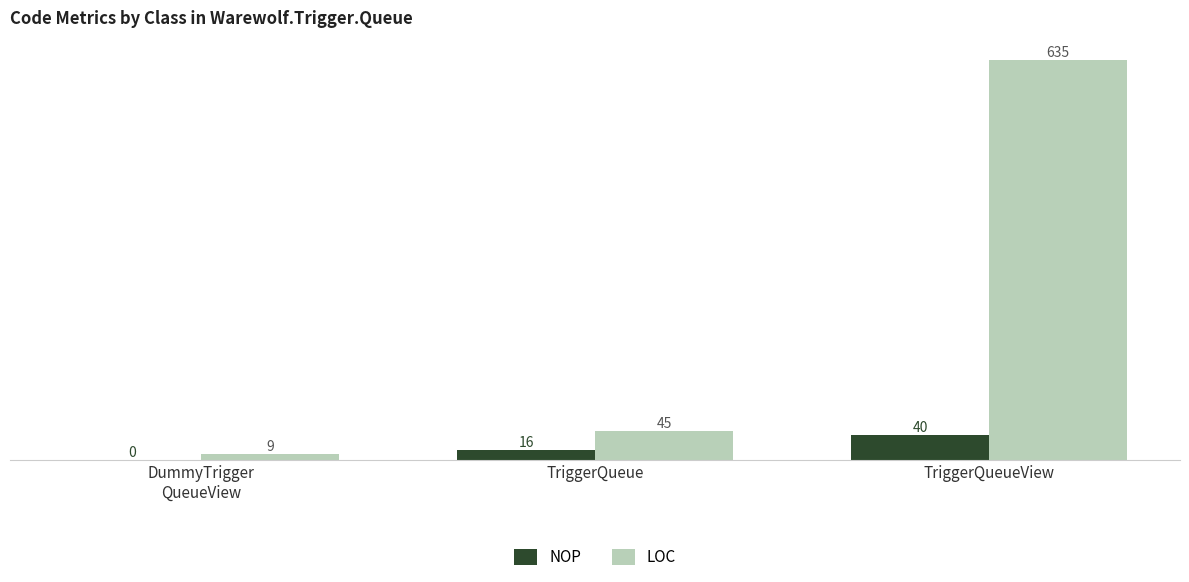

Is it true that LOC equals 838 at TriggerQueueView?

False